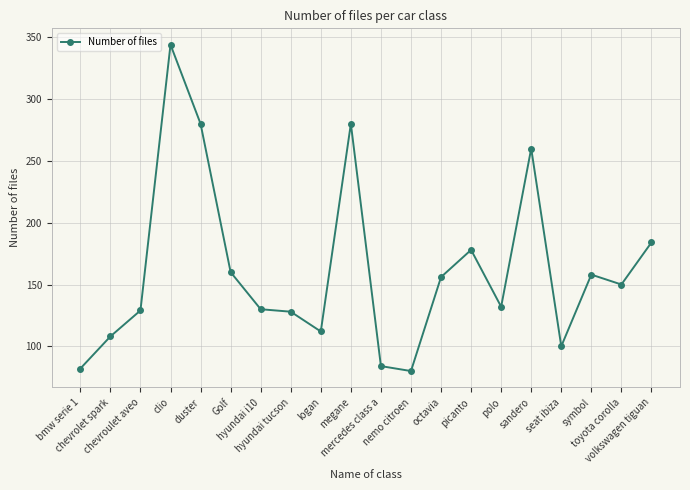

True or false: there are more than 0 points higher than both neighbors.

True